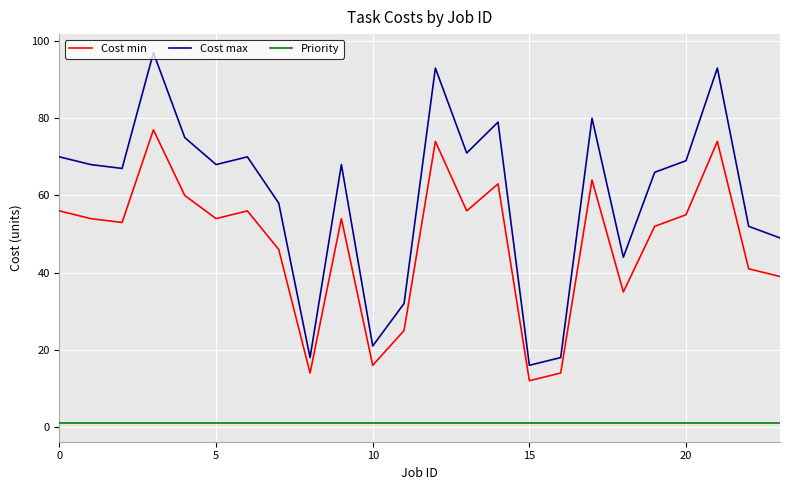

What is the maximum value for Cost max?

97